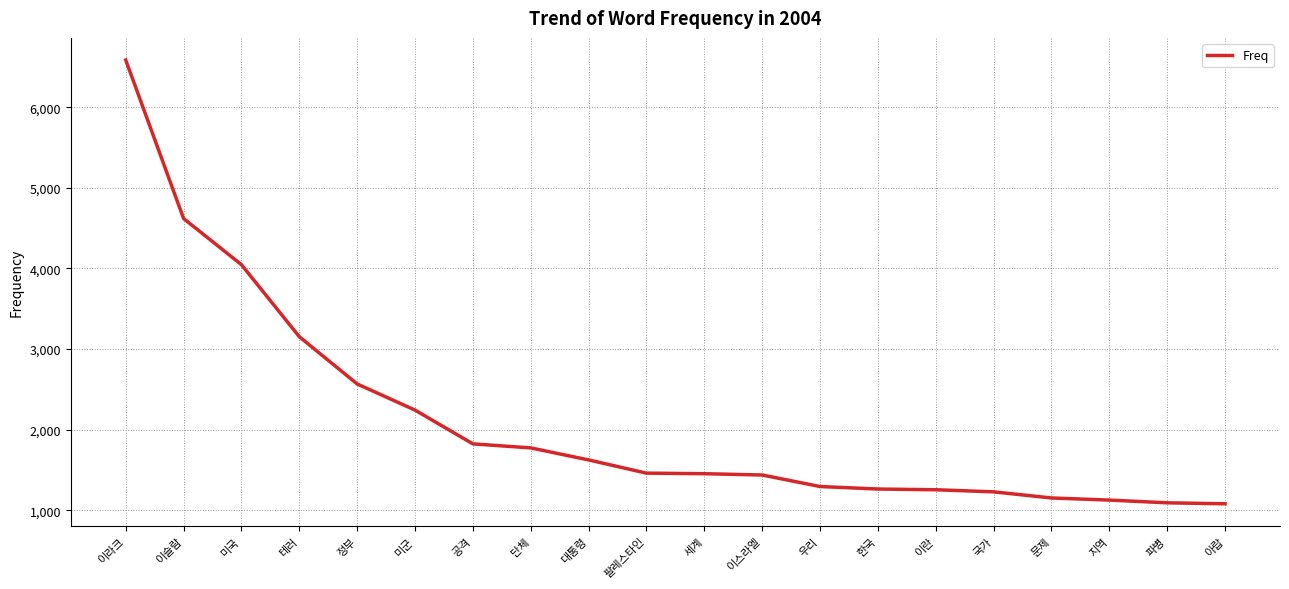

What value does the data have at 문제?

1153